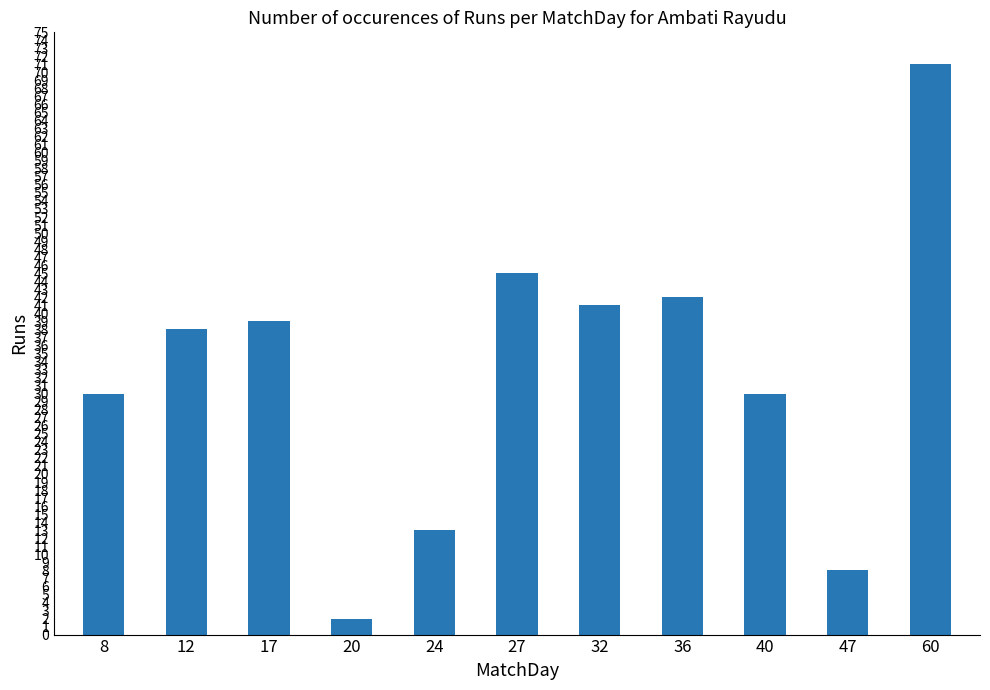

What is the average value?

33